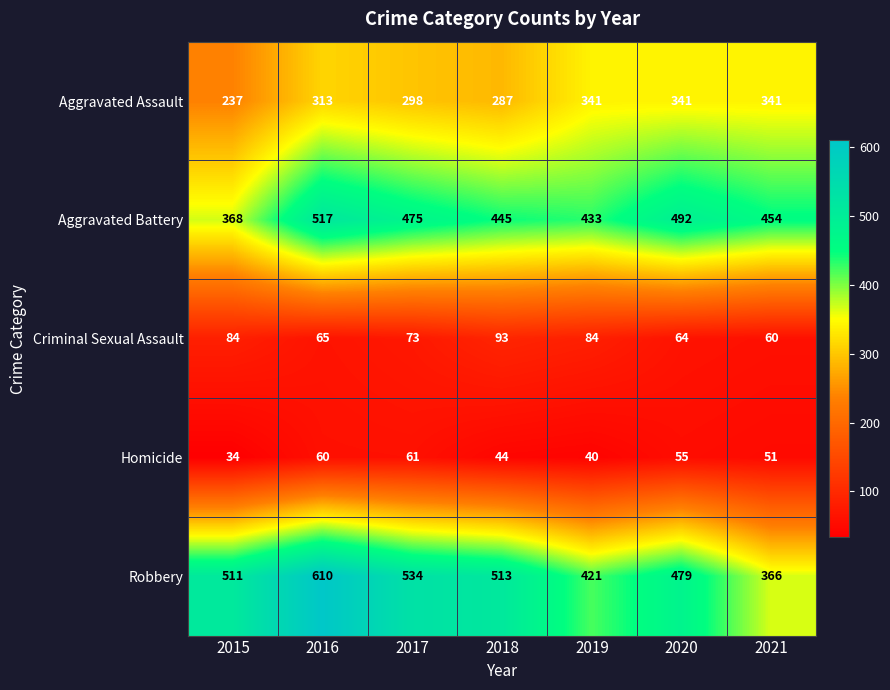

Rank the series by their maximum value, from highest to lowest.

Robbery, Aggravated Battery, Aggravated Assault, Criminal Sexual Assault, Homicide